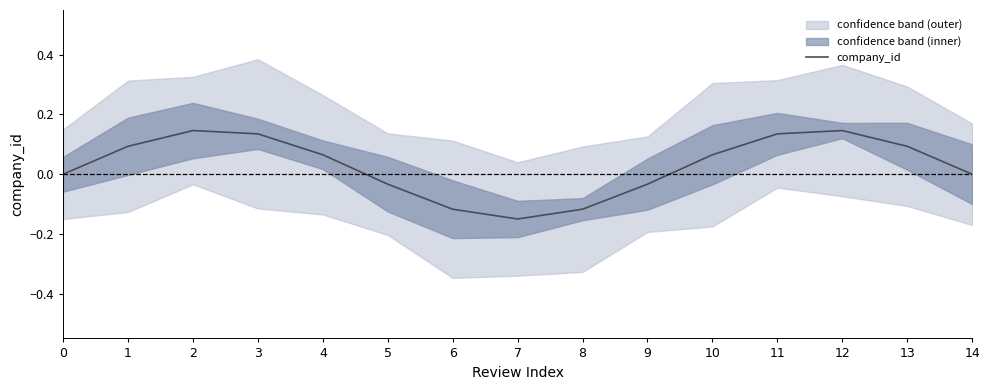

How many positive values are there?

9